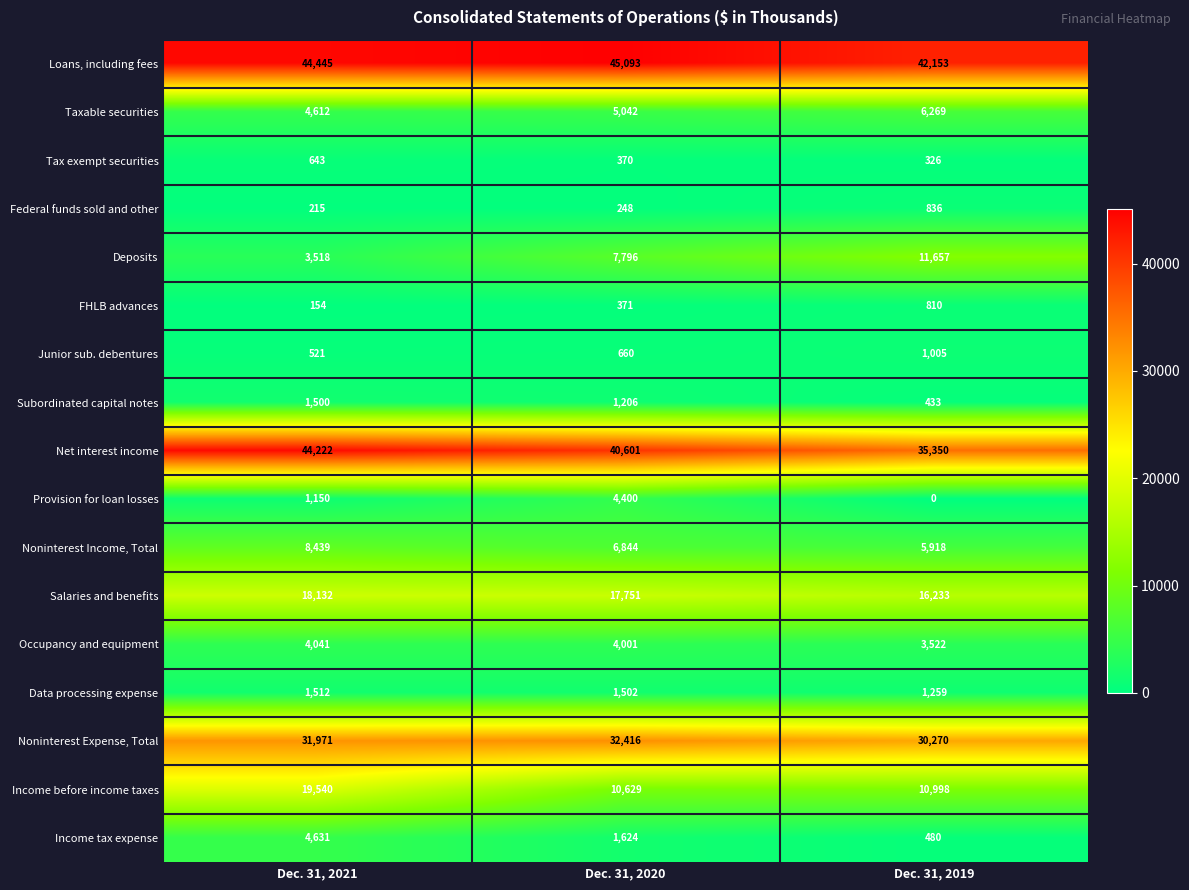

The value of Net interest income at Dec. 31, 2021 is 44222. True or false?

True